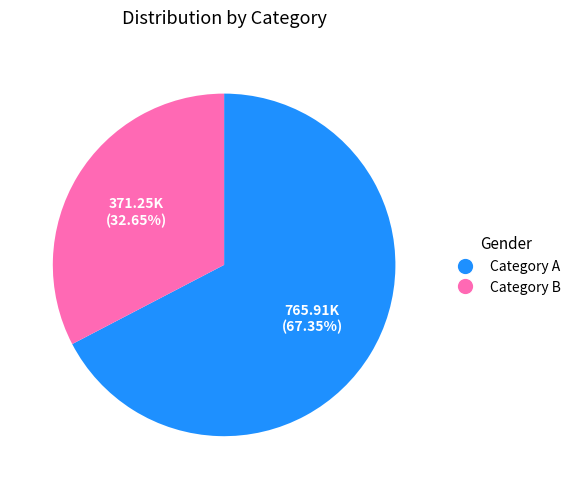

Count the number of slices in the pie.

2